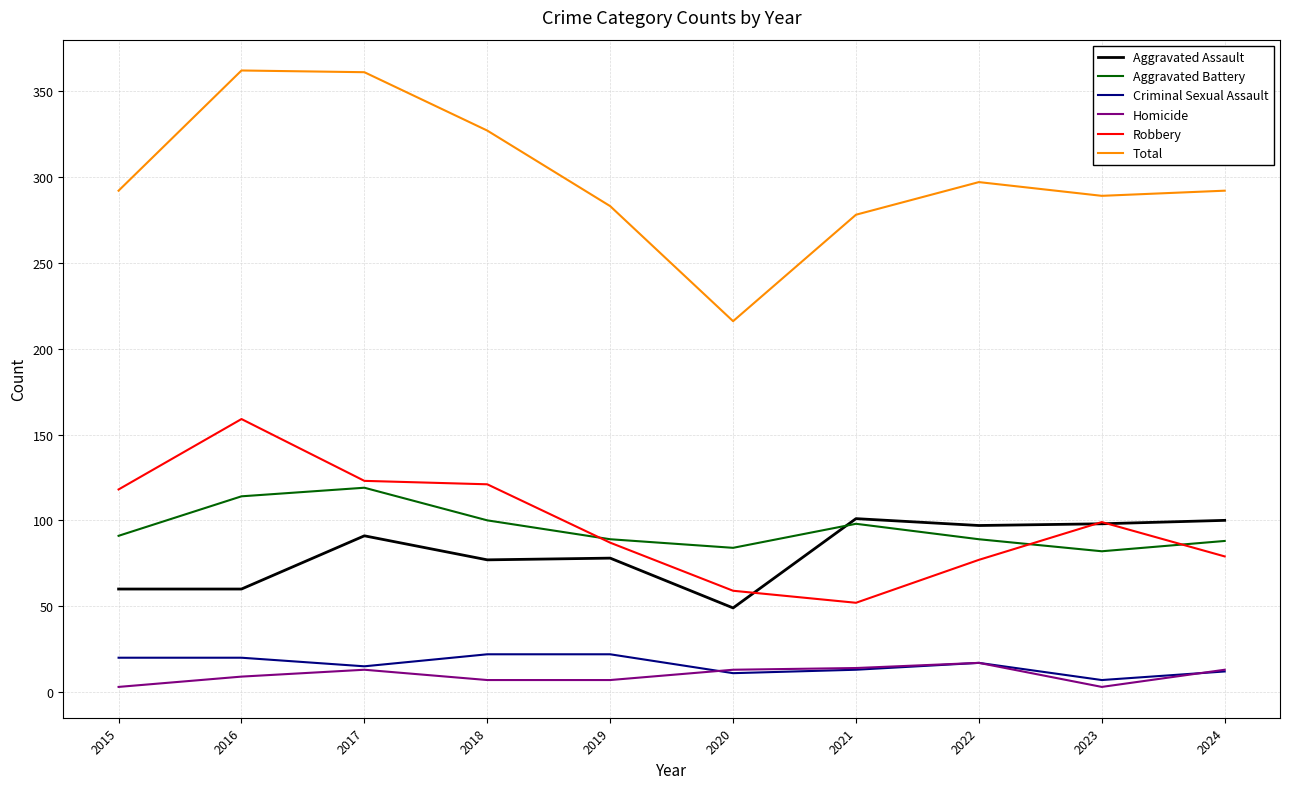

At which label does Total reach its minimum?

2020